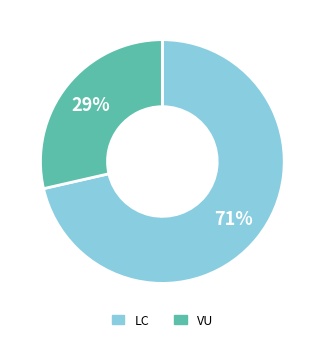

Is there any slice that represents more than half of the pie?

Yes